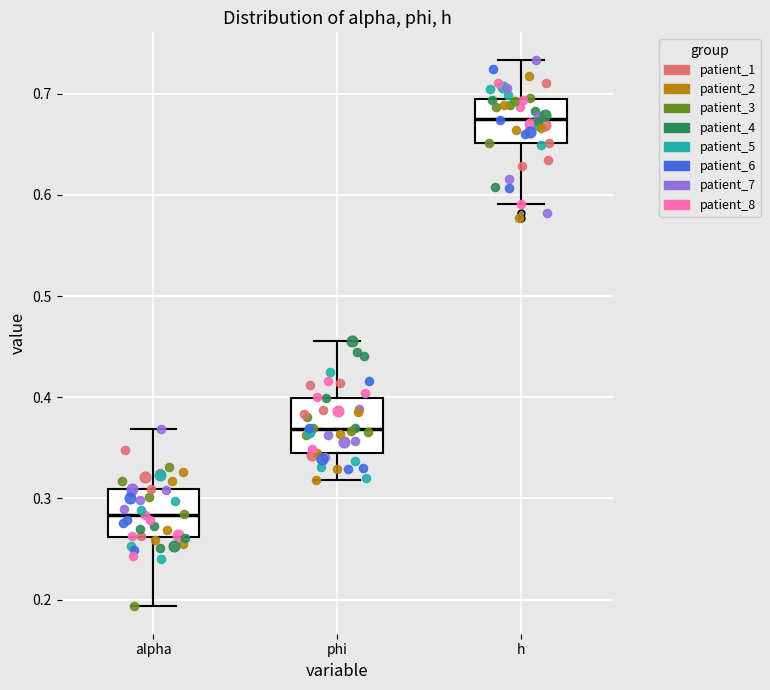

Where does the upper whisker of the box for h end on the y-axis? The values are not printed on the chart, so give them approximately, as read against the axis.

0.73